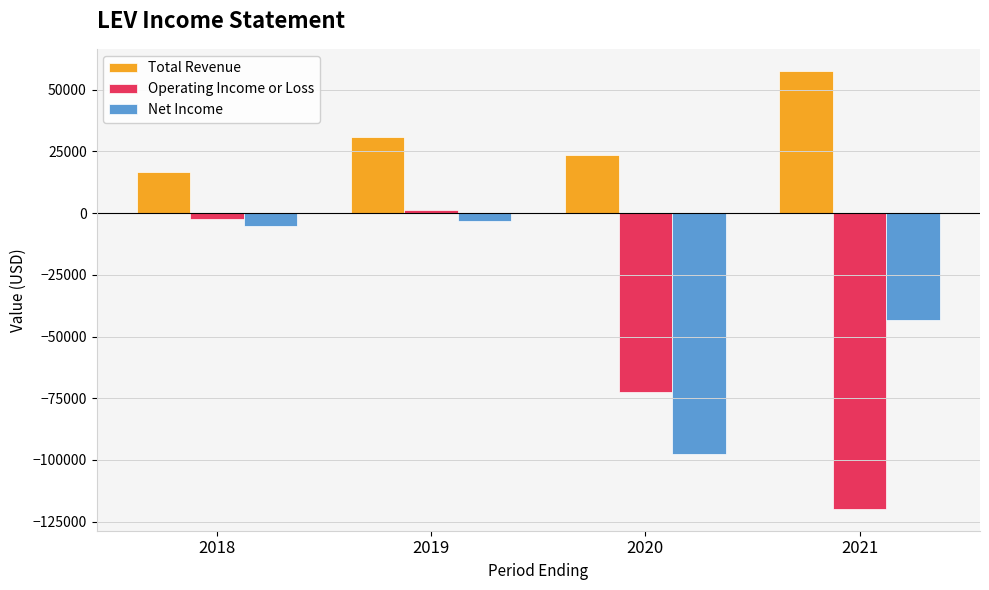

How many series are shown in this chart?

3